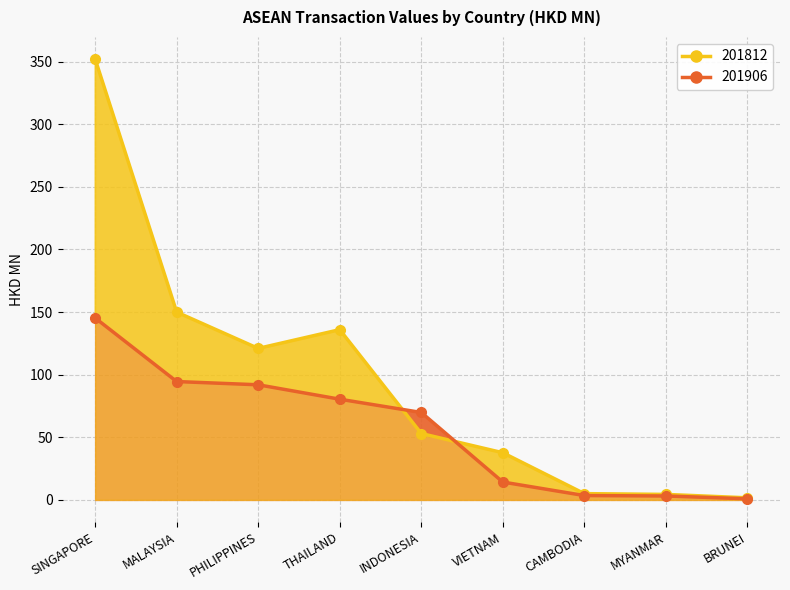

How many distinct data groups are displayed?

2